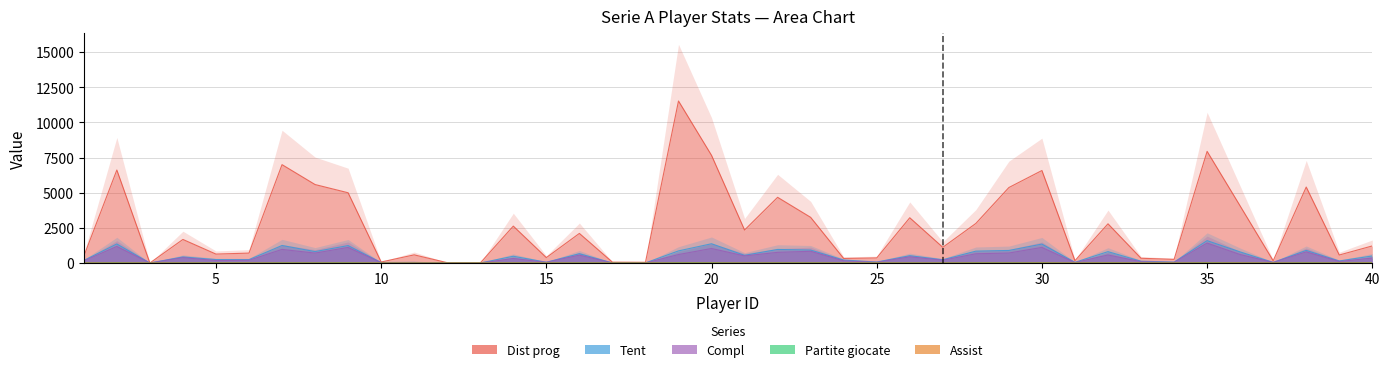

Between 17 and 13, which is larger?

17